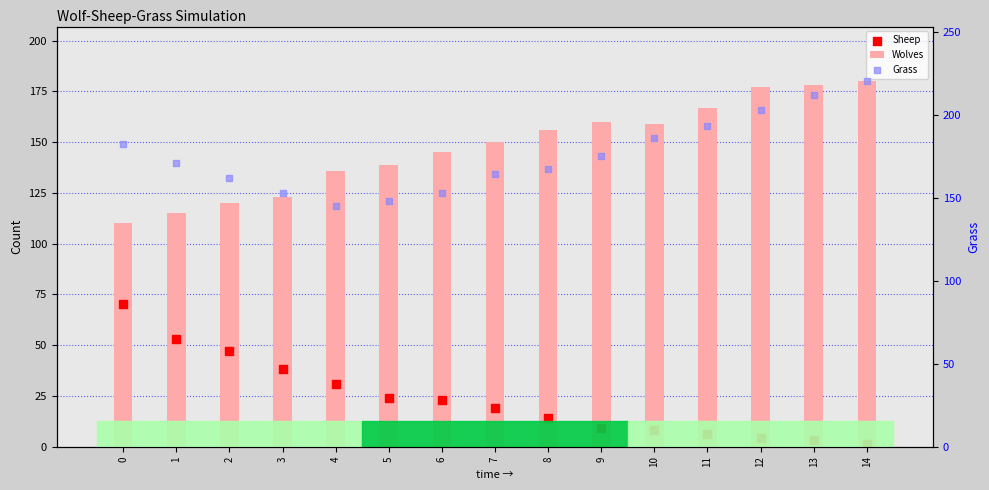

Which series contains the lowest Y value?

Sheep